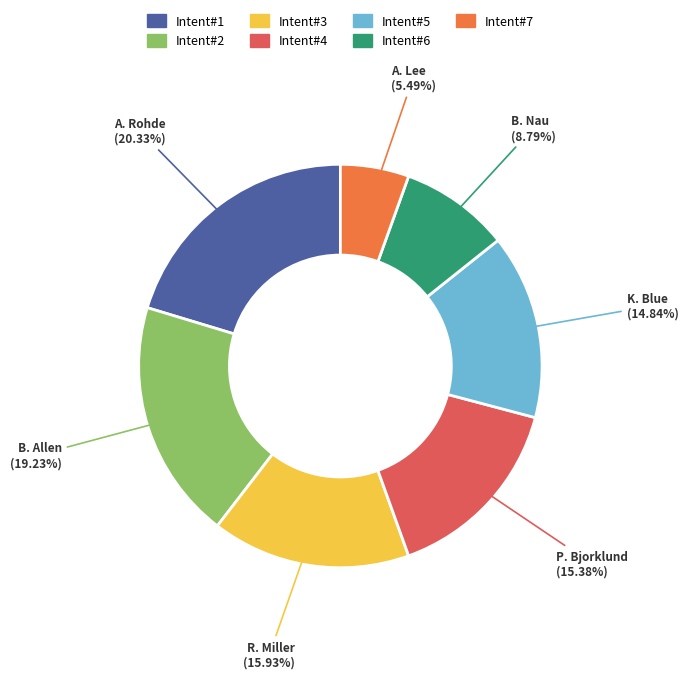

To the nearest percent, what is the difference between the largest and smallest slice percentages?

15%